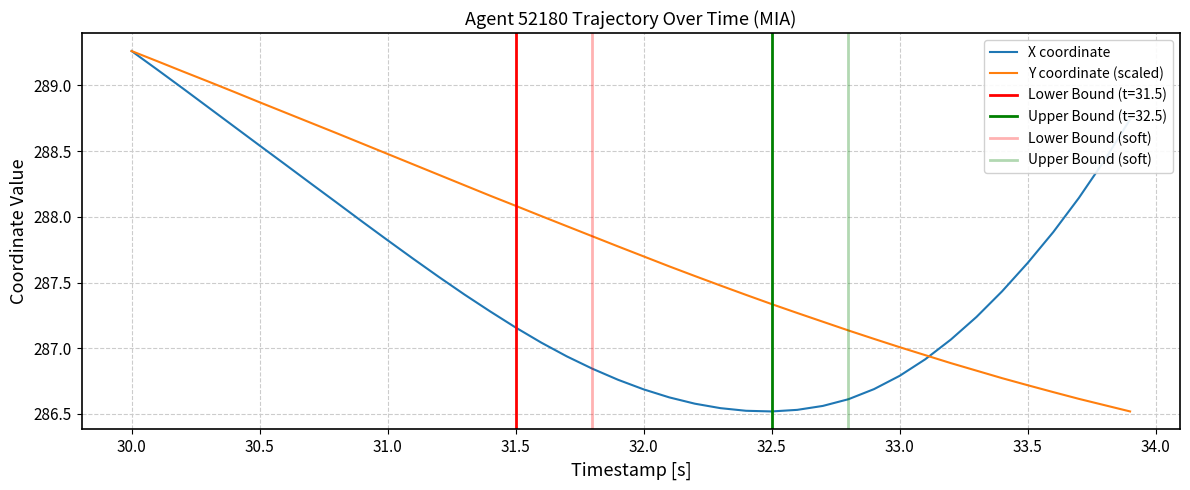

Reading left to right, transcribe all the data shown in this chart.

X: 289.3	289.1	289.0	288.8	288.7	288.5	288.4	288.3	288.1	288.0	287.8	287.7	287.5	287.4	287.3	287.2	287.0	286.9	286.8	286.8	286.7	286.6	286.6	286.5	286.5	286.5	286.5	286.6	286.6	286.7	286.8	286.9	287.1	287.2	287.4	287.6	287.9	288.1	288.4	288.7
Y: 289.3	289.2	289.1	289.0	289.0	288.9	288.8	288.7	288.6	288.6	288.5	288.4	288.3	288.2	288.2	288.1	288.0	287.9	287.9	287.8	287.7	287.6	287.5	287.5	287.4	287.3	287.3	287.2	287.1	287.1	287.0	286.9	286.9	286.8	286.8	286.7	286.7	286.6	286.6	286.5